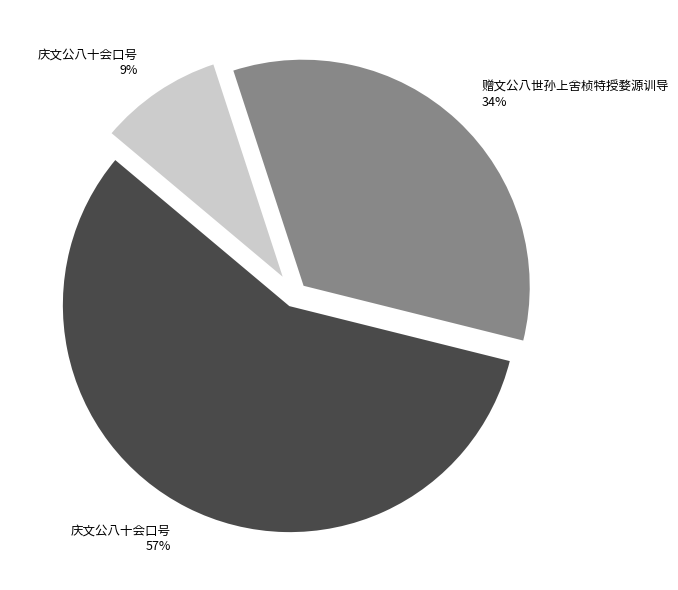

To the nearest percent, what is the average slice percentage?

33%